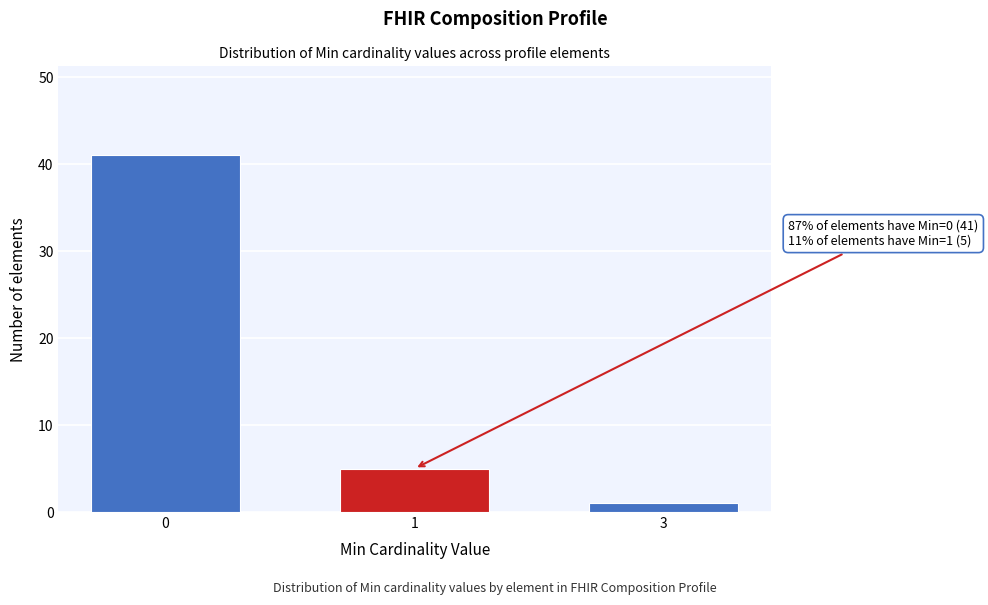

Reading left to right, extract all data points from this chart.

41	5	1